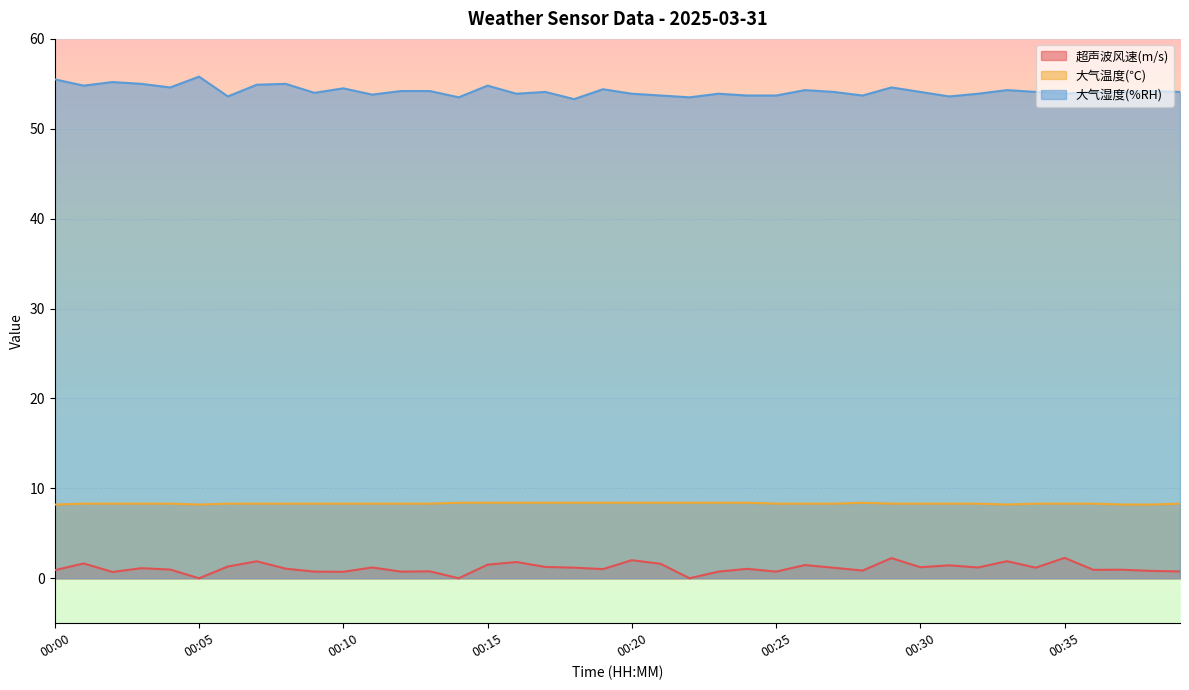

Where is 大气温度(℃) nearest to the value 8?

00:00